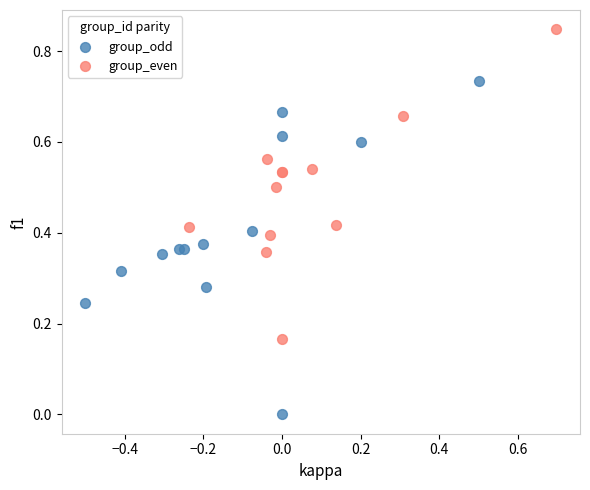

What are all the series names shown in the legend?

group_odd, group_even